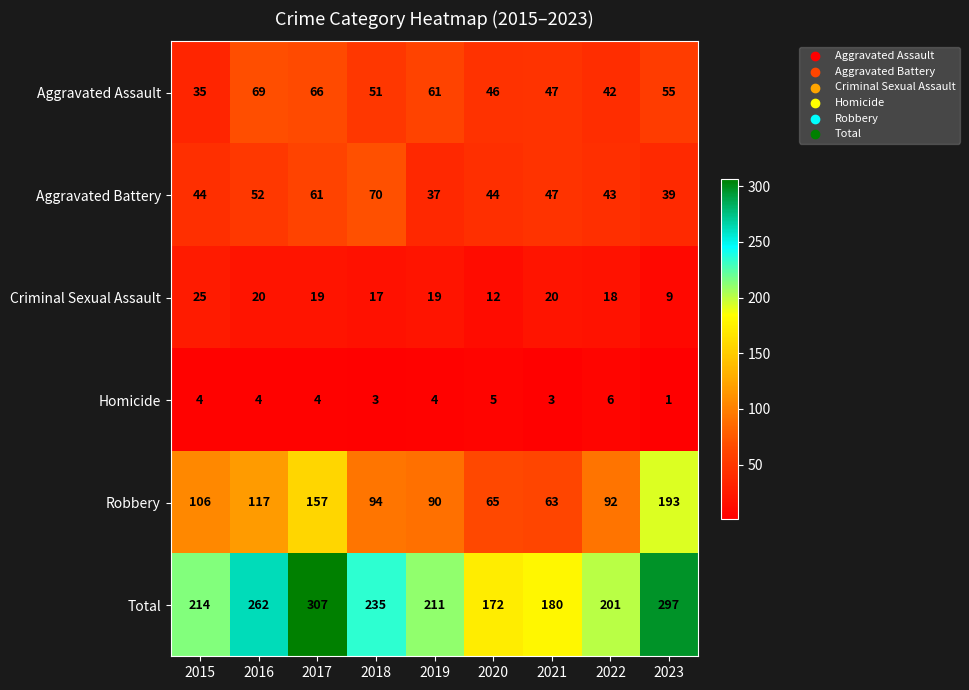

What is the difference between the maximum and minimum values in the Aggravated Assault series?

34